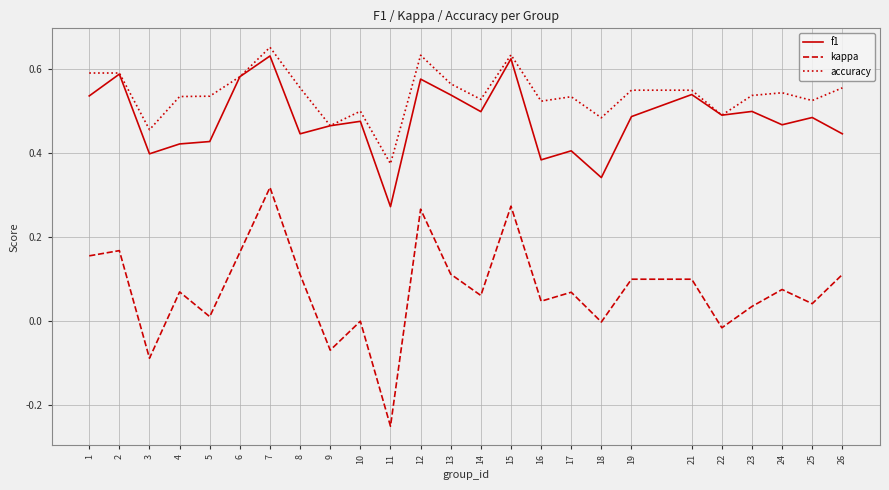

Is the value of f1 at 9 greater than the value of accuracy at 18?

No